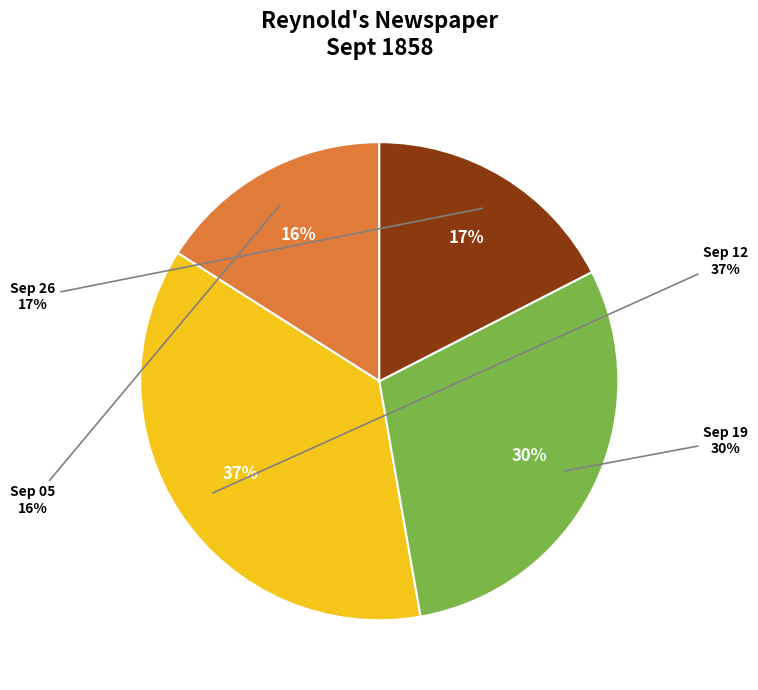

Which category has the smallest portion of the pie?

1858.09.05_Reynold'sNewspaper